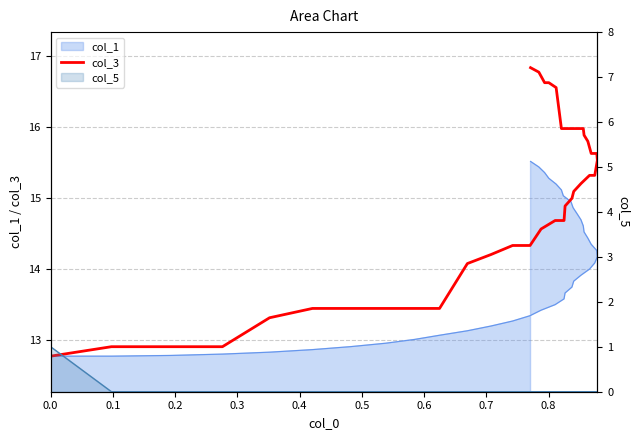

The value at 39 is 9.7. True or false?

False